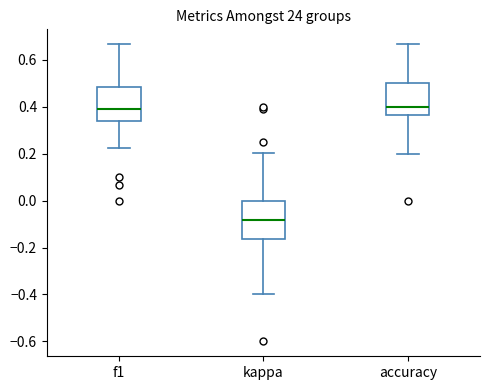

Where is the upper edge of the box for kappa on the y-axis? The values are not printed on the chart, so give them approximately, as read against the axis.

0.00